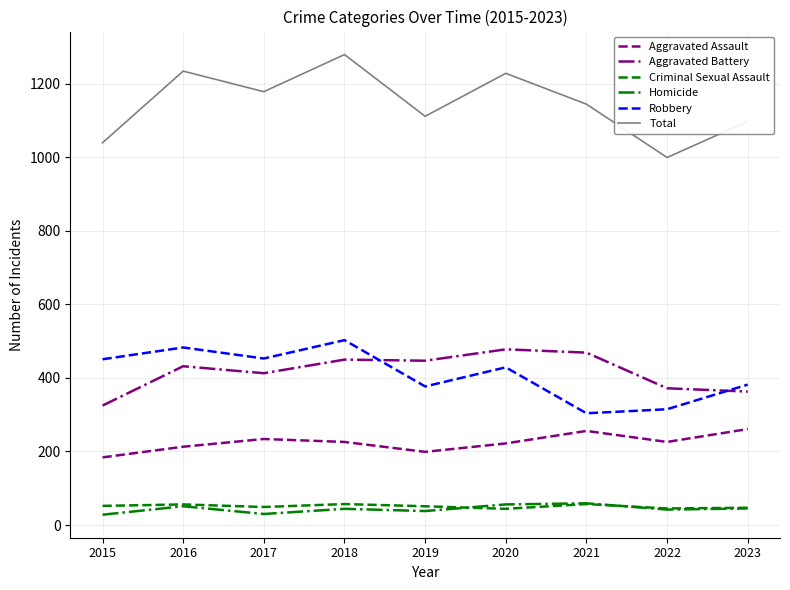

What is the greatest value displayed?

1280